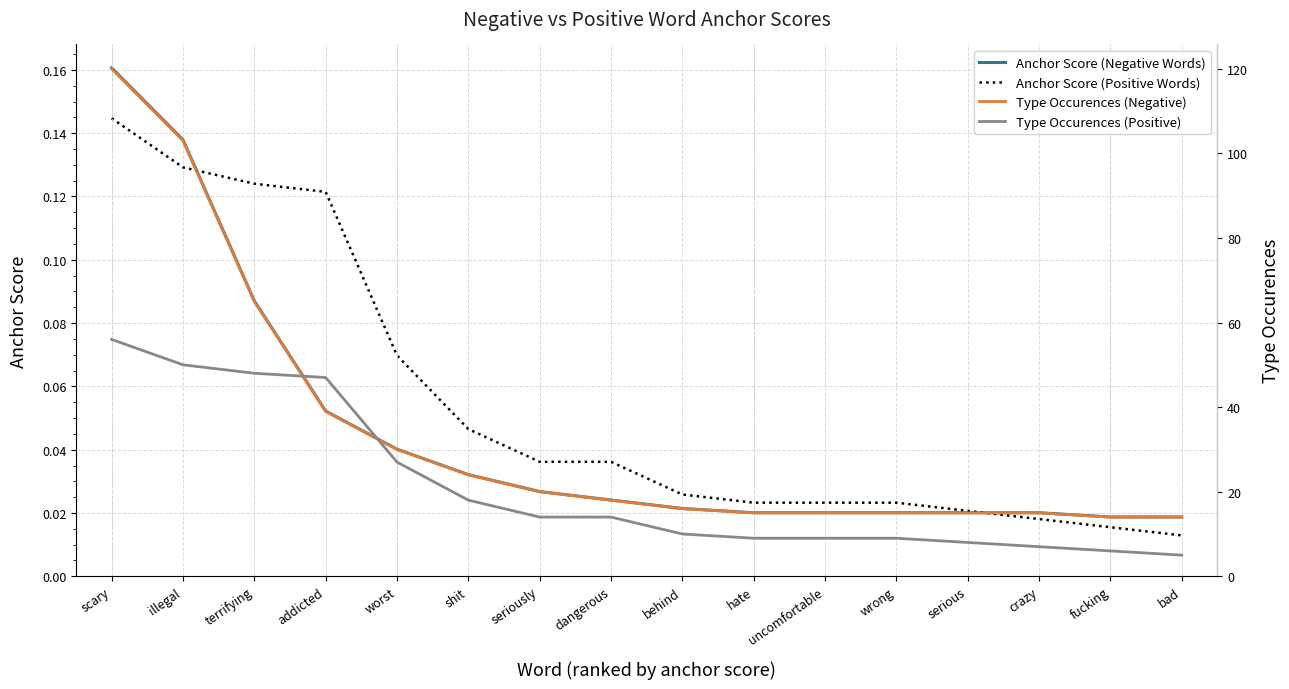

True or false: Anchor Score (Negative Words) has more than 0 points higher than both neighbors.

False